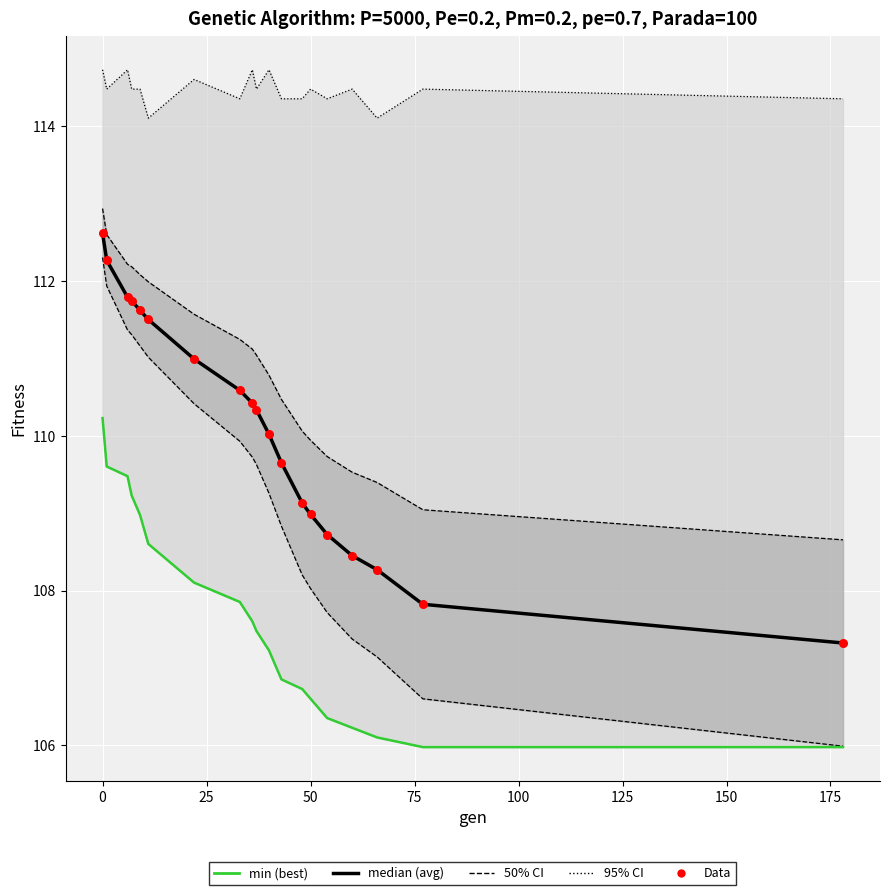

At how many categories does at least one series exceed 111?

19